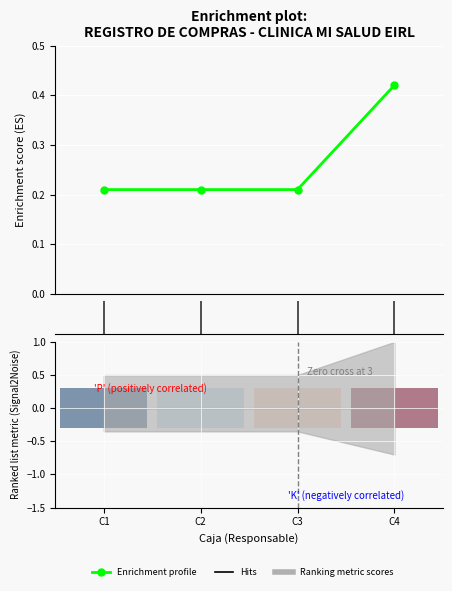

What is the greatest value displayed?

0.4